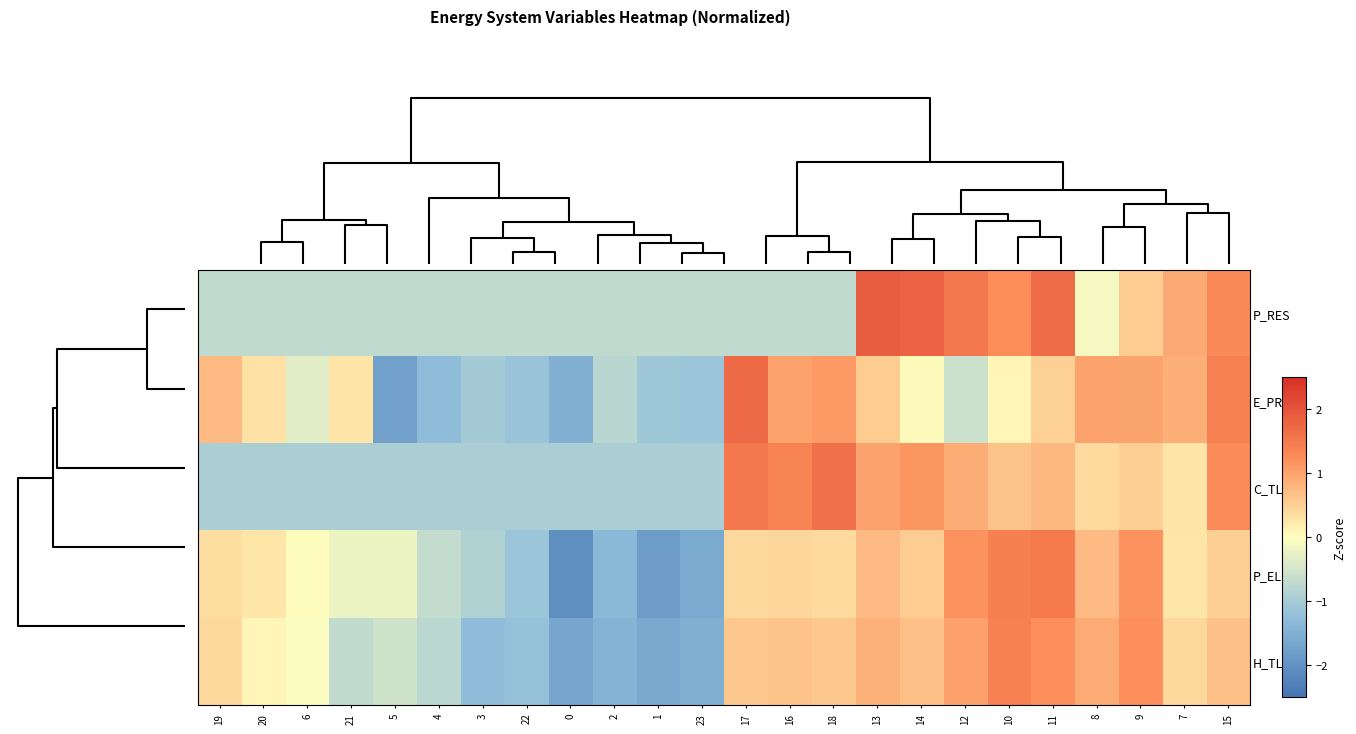

What is the total value across all series at 16?

2.8